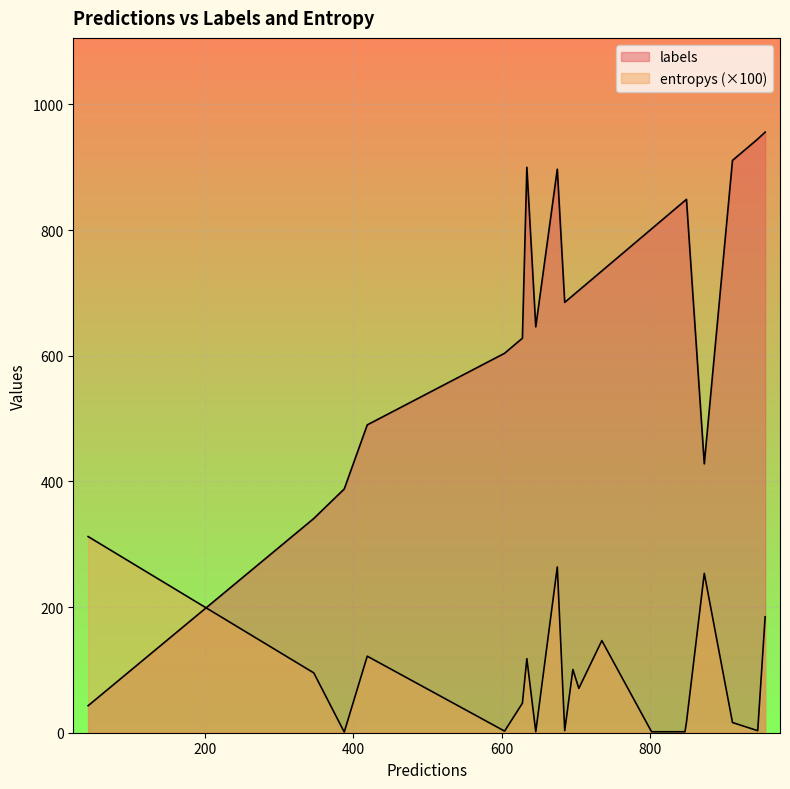

List the series in order of their peak value, lowest first.

entropys, labels